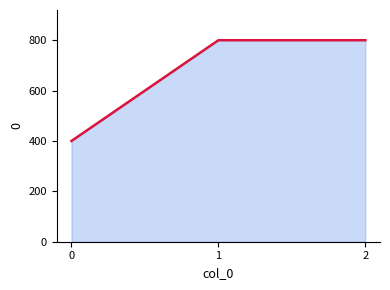

The value at 0 is 400. True or false?

True